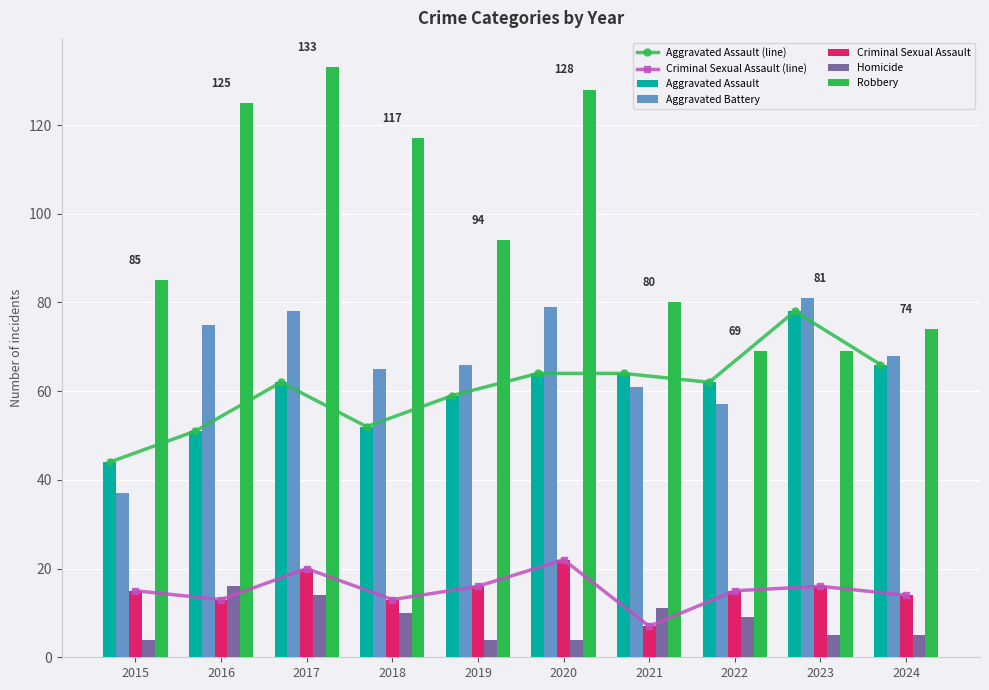

The value of Aggravated Battery at 2022 is 92. True or false?

False